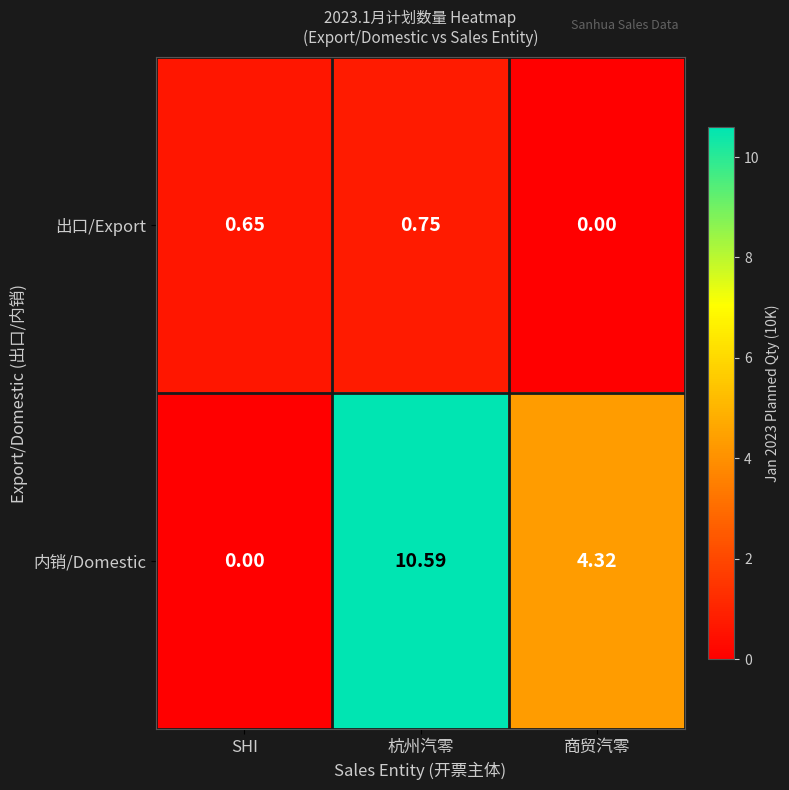

What is the greatest value displayed?

10.6